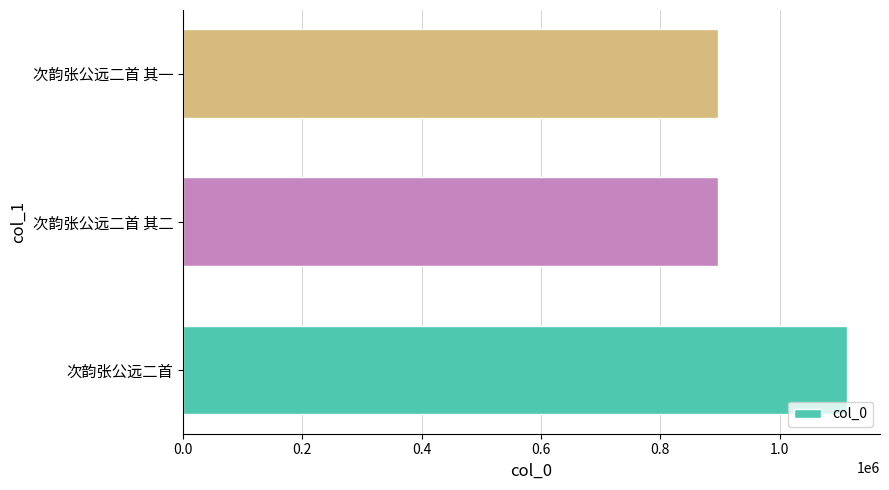

Count the number of categories in the chart.

3